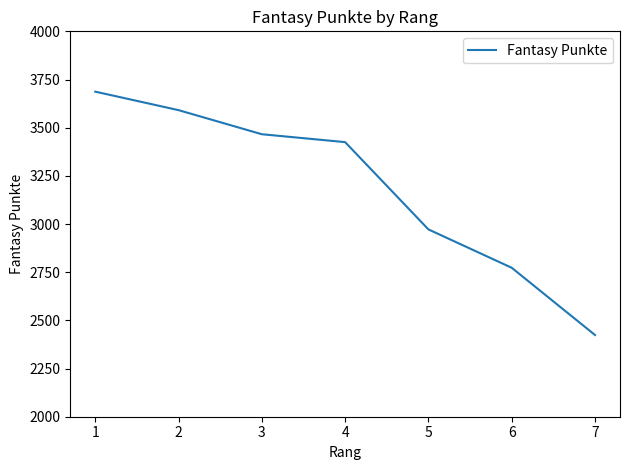

What is the sum of the values at 2 and 5?

6563